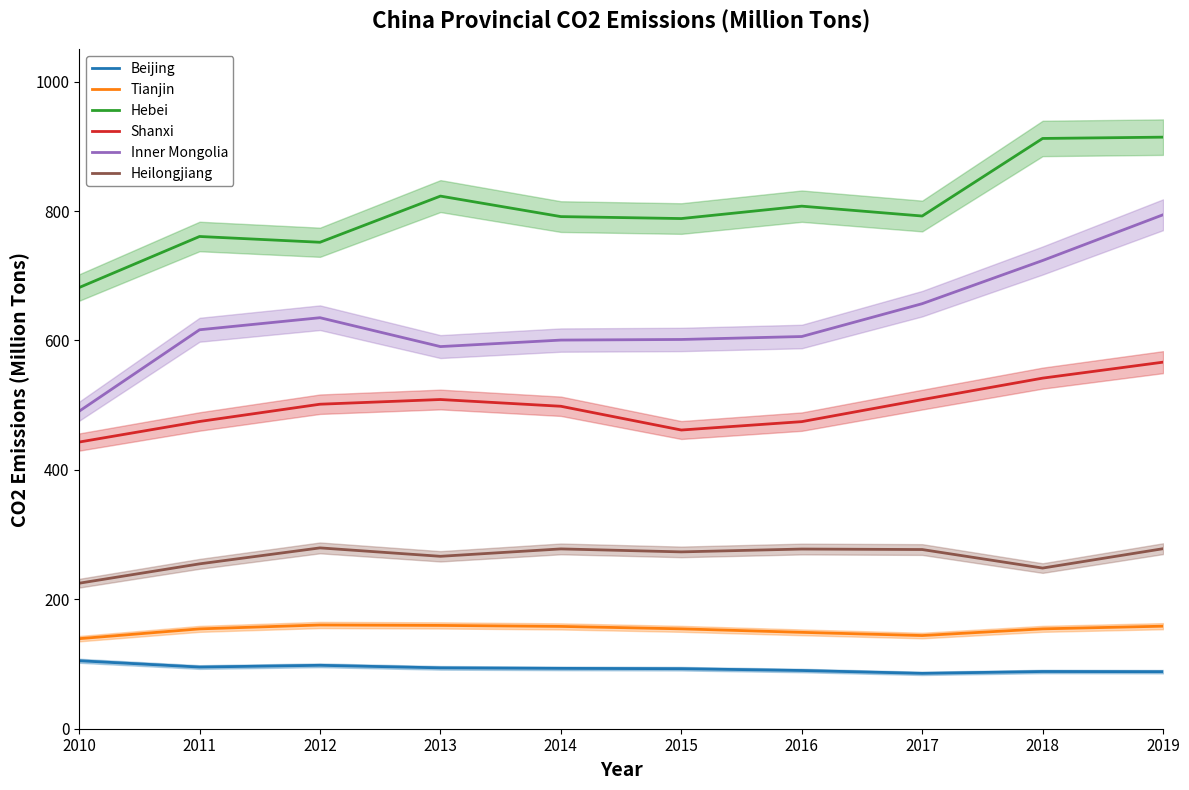

Which has a higher value, 2011 or 2010?

2010